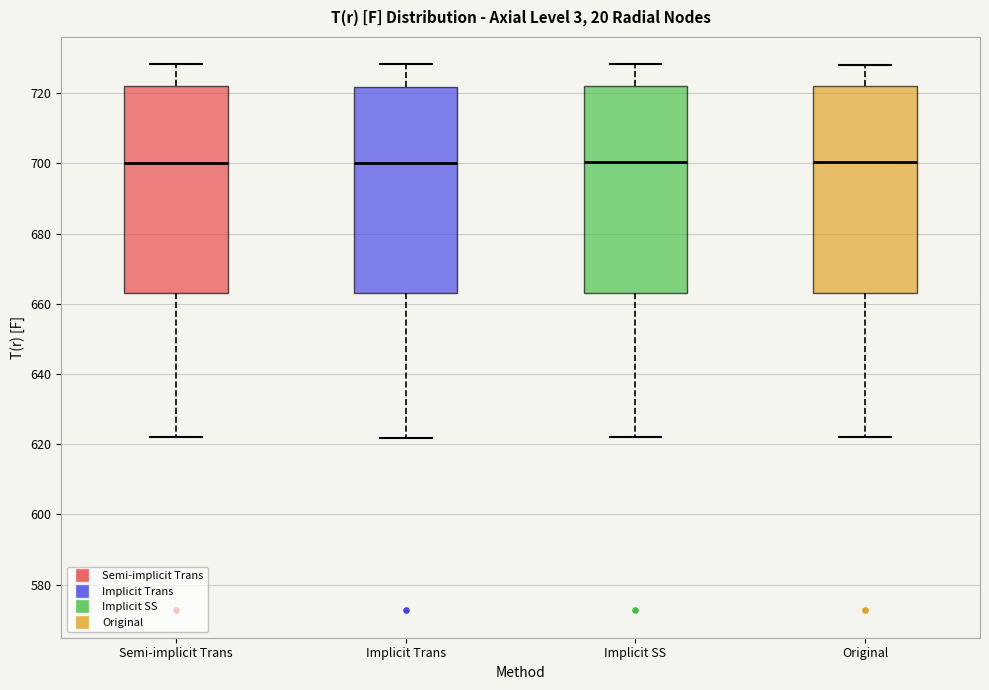

Where does the median line of the box for Original sit on the y-axis? The values are not printed on the chart, so give them approximately, as read against the axis.

700